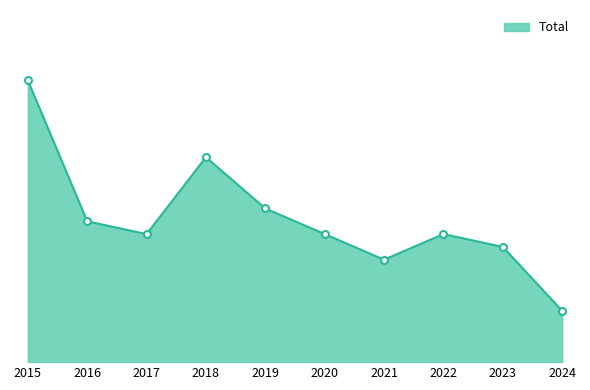

How many points are higher than both their immediate neighbors (excluding endpoints)?

2